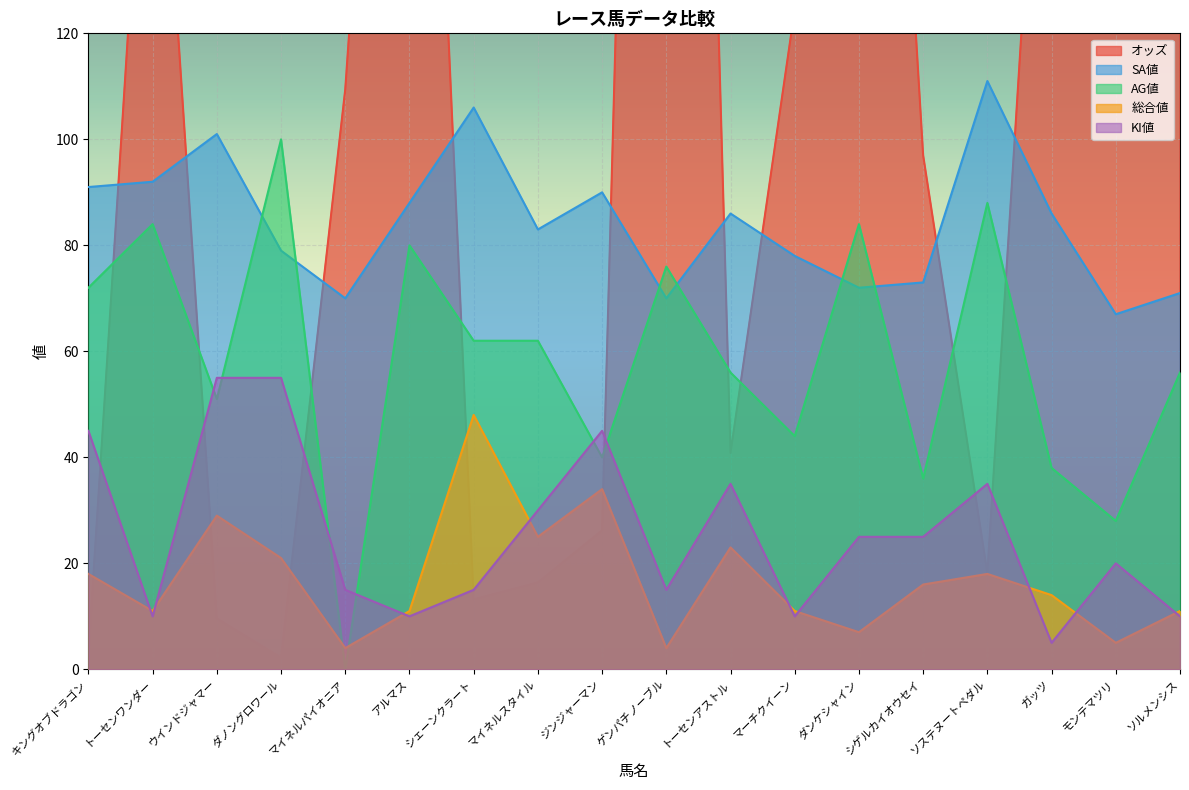

Is the value of オッズ at トーセンアストル greater than the value of SA値 at アルマス?

No